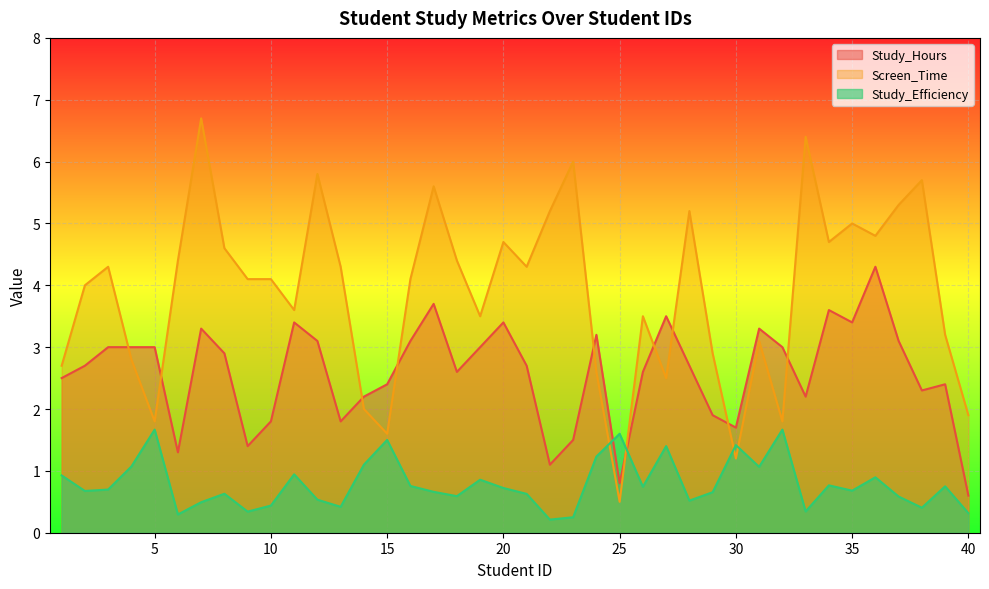

Which category has the highest value across all series?

7